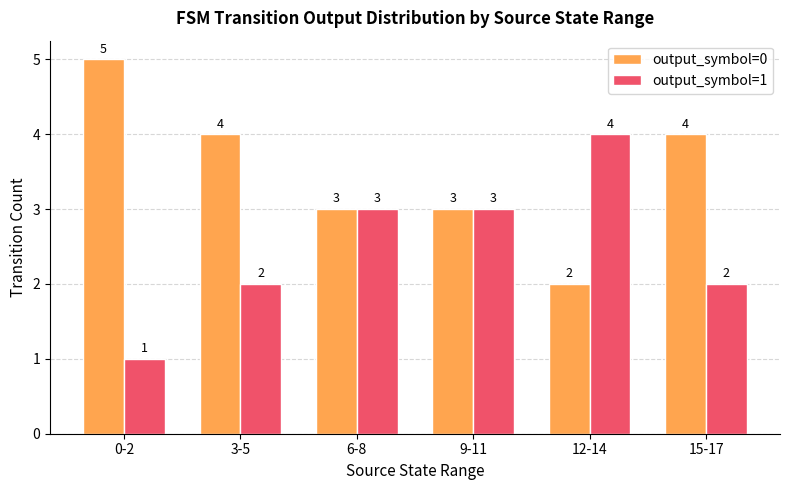

What is the smallest value displayed?

1